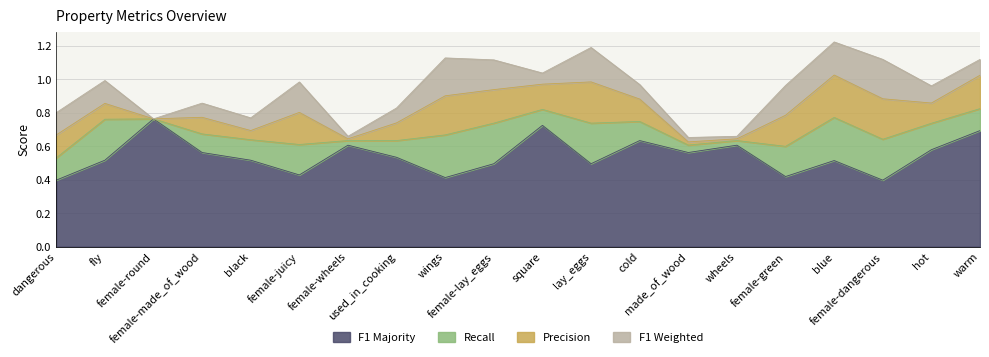

Which has a higher value, female-dangerous or female-wheels?

female-dangerous